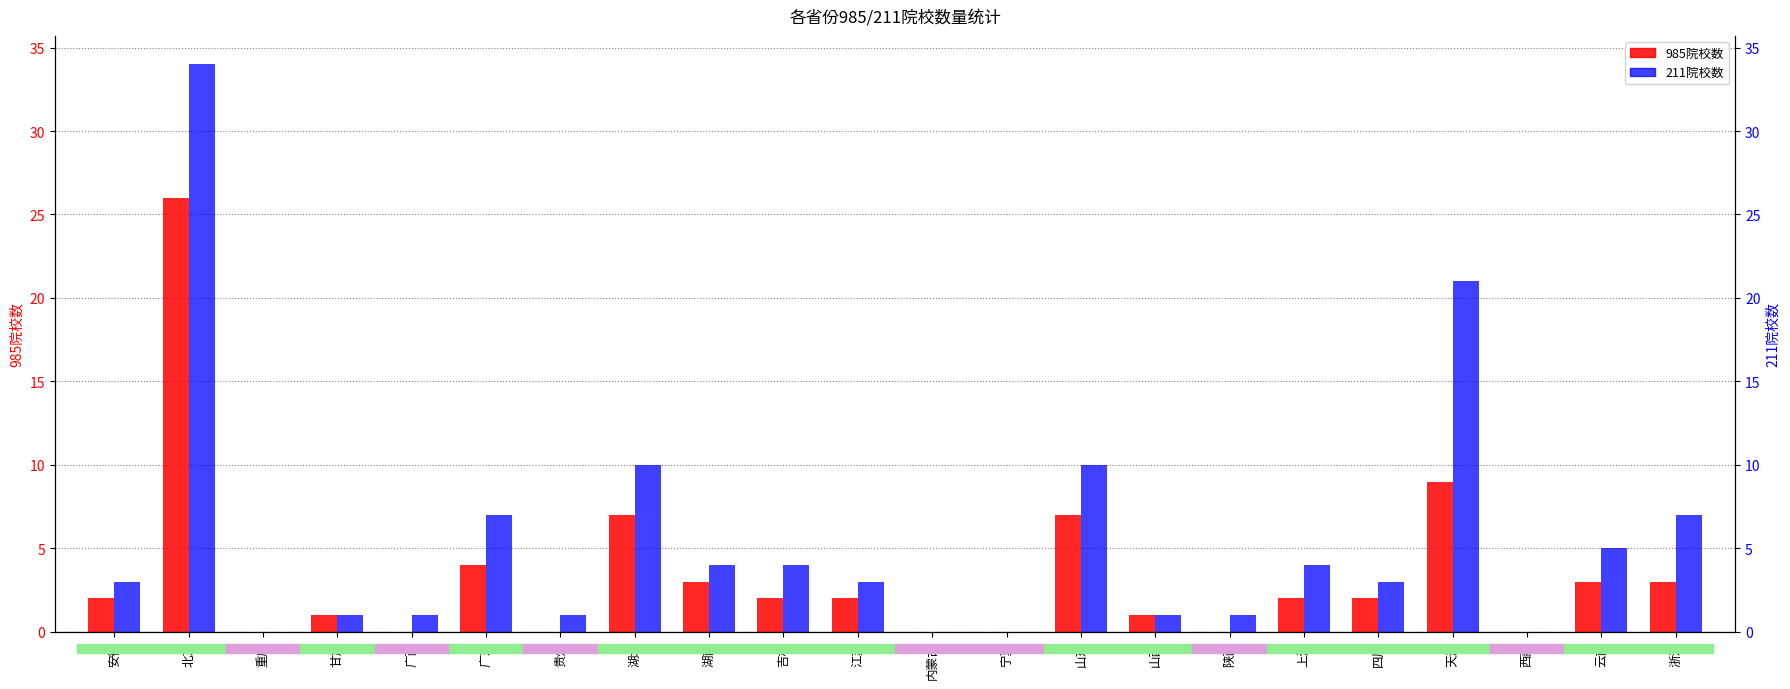

Read the 985院校数 value at 山西.

1